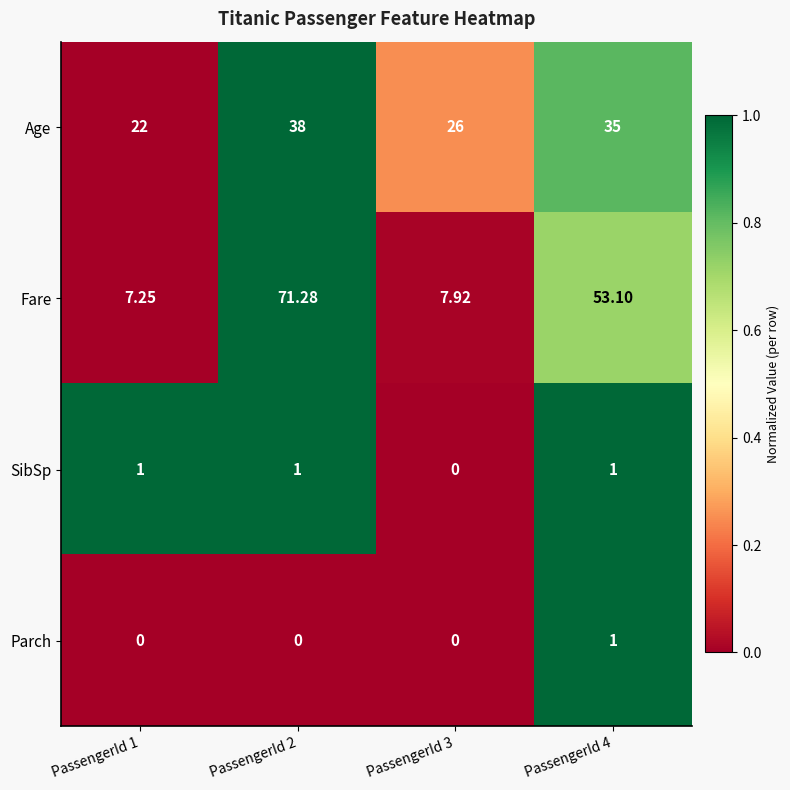

Which series has the largest total across all categories?

Fare